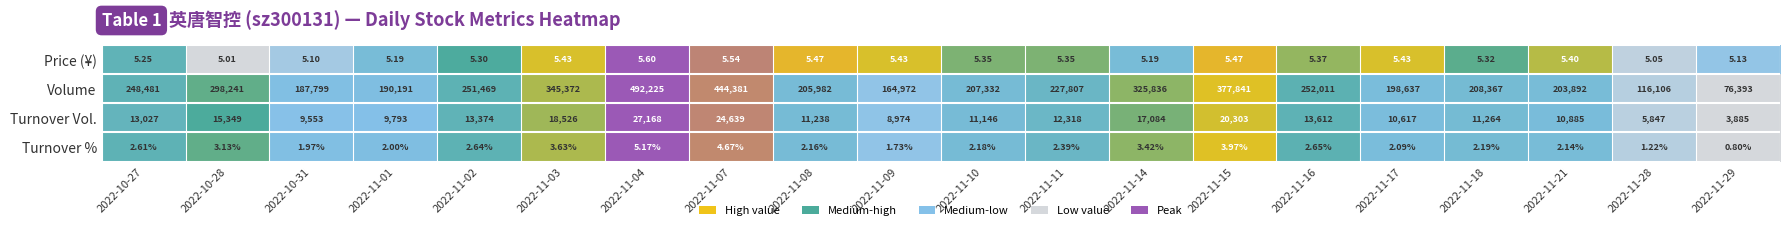

Rank the series at 2022-11-16 from lowest to highest value.

Turnover %, Price (¥), Turnover Vol., Volume